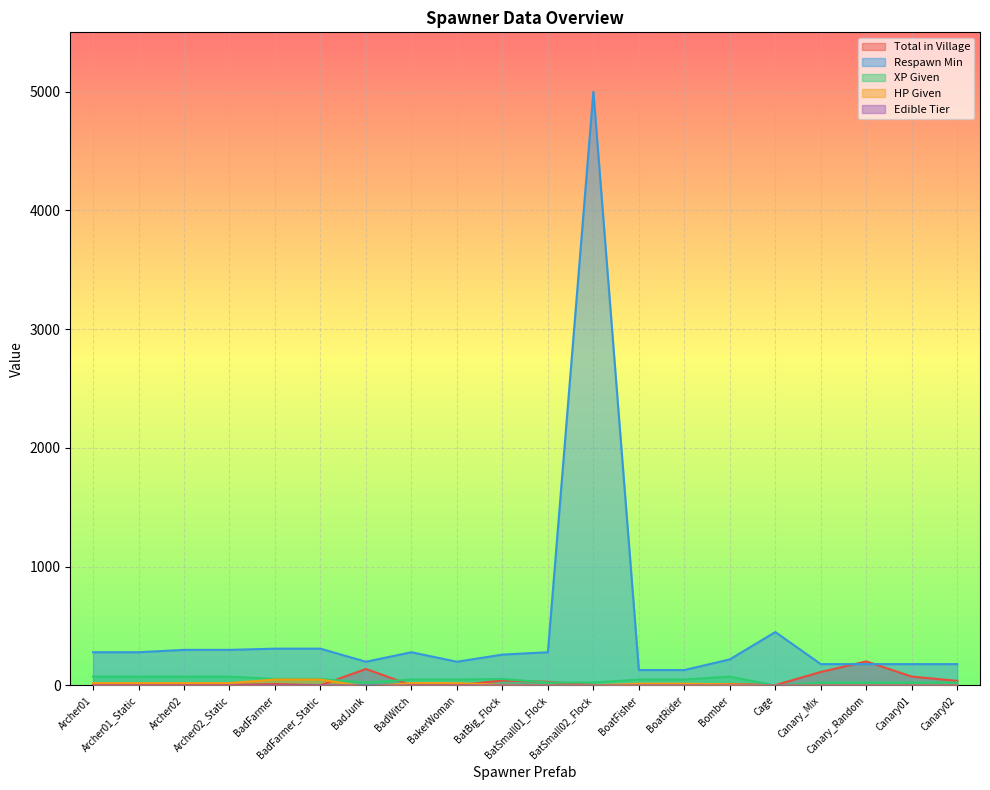

List the series in order of their peak value, lowest first.

Edible Tier, HP Given, XP Given, Total in Village, Respawn Min